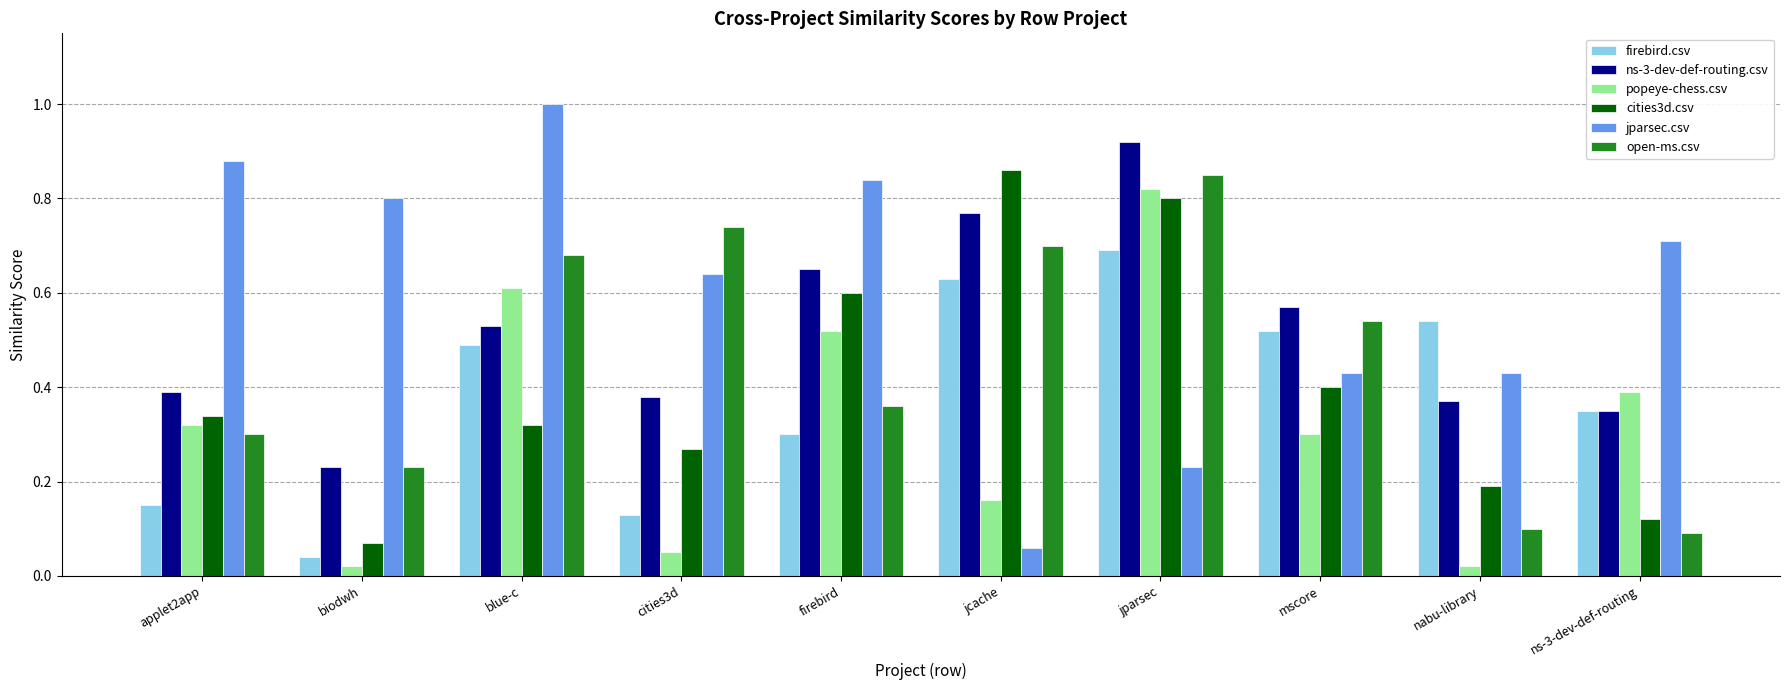

Which series has the widest spread of values?

jparsec.csv